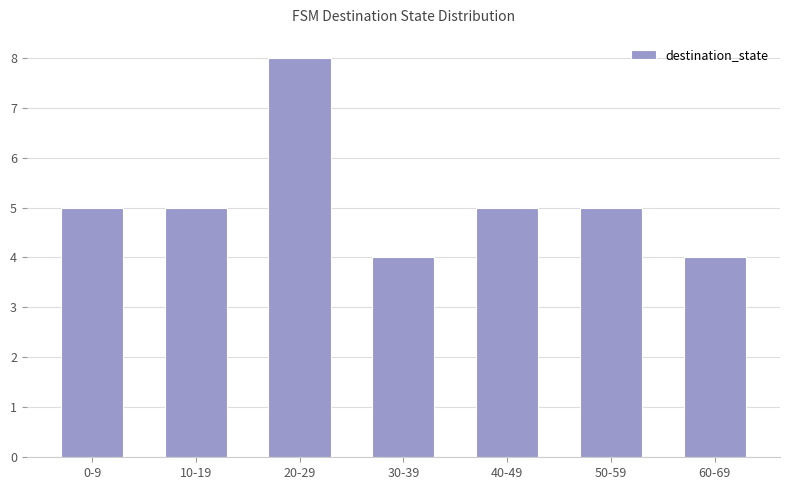

What is the sum of all values?

36